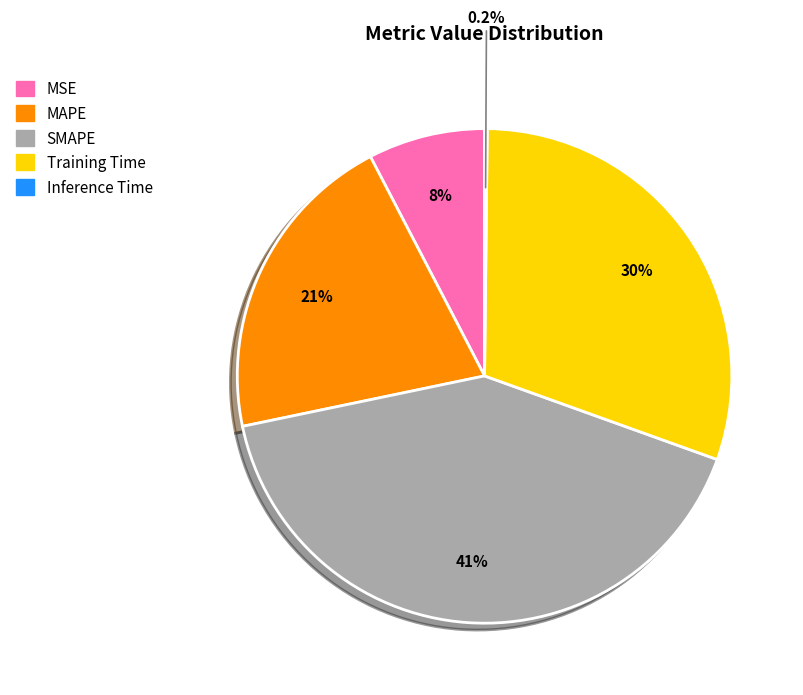

What is the largest slice in the pie chart?

SMAPE